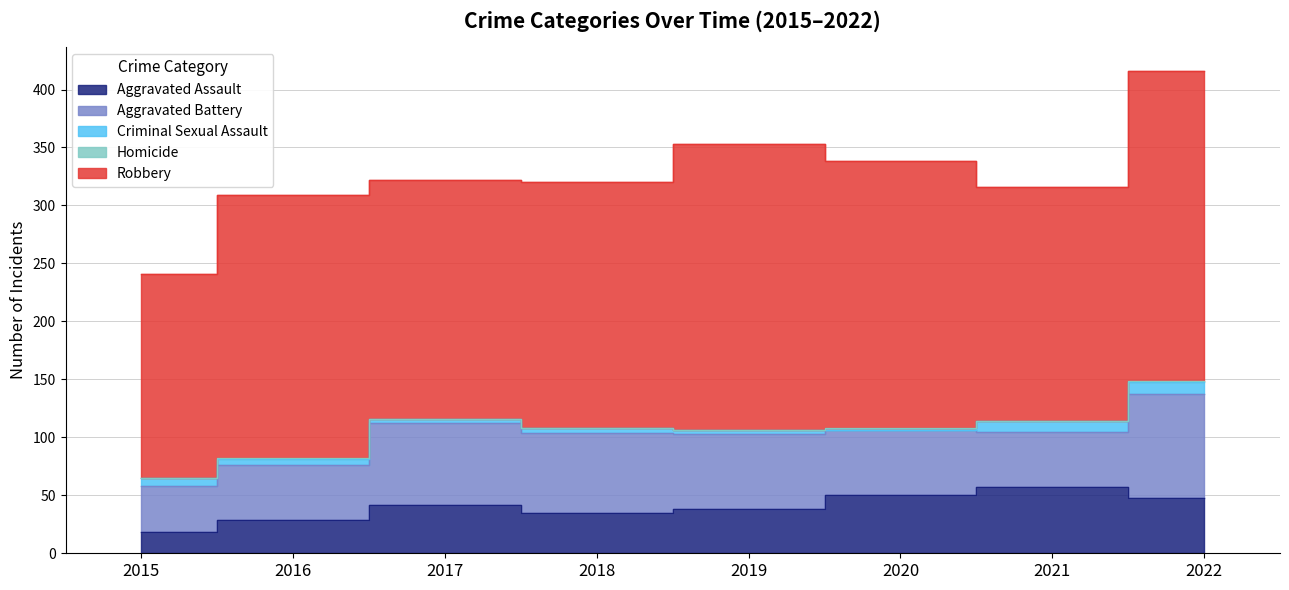

What is the total value across all series at 2018?

320